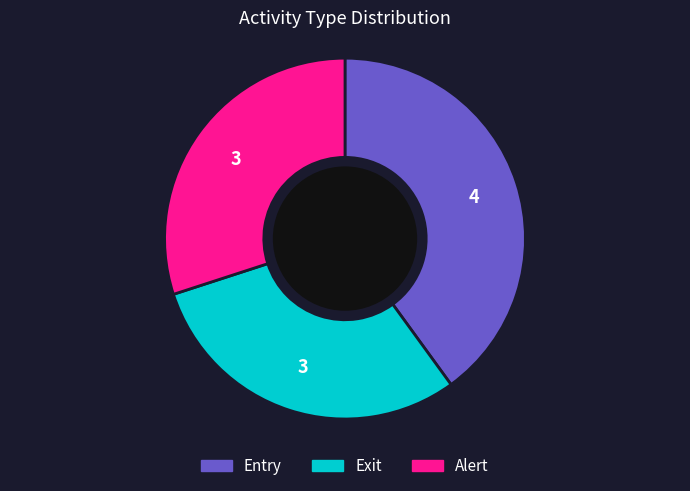

Between Entry and Alert, which is larger?

Entry